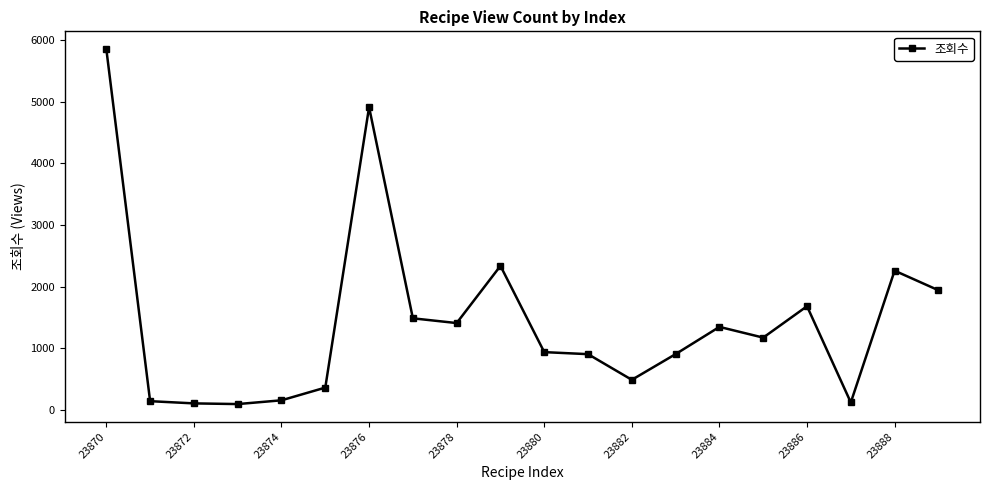

What is the greatest value displayed?

5850